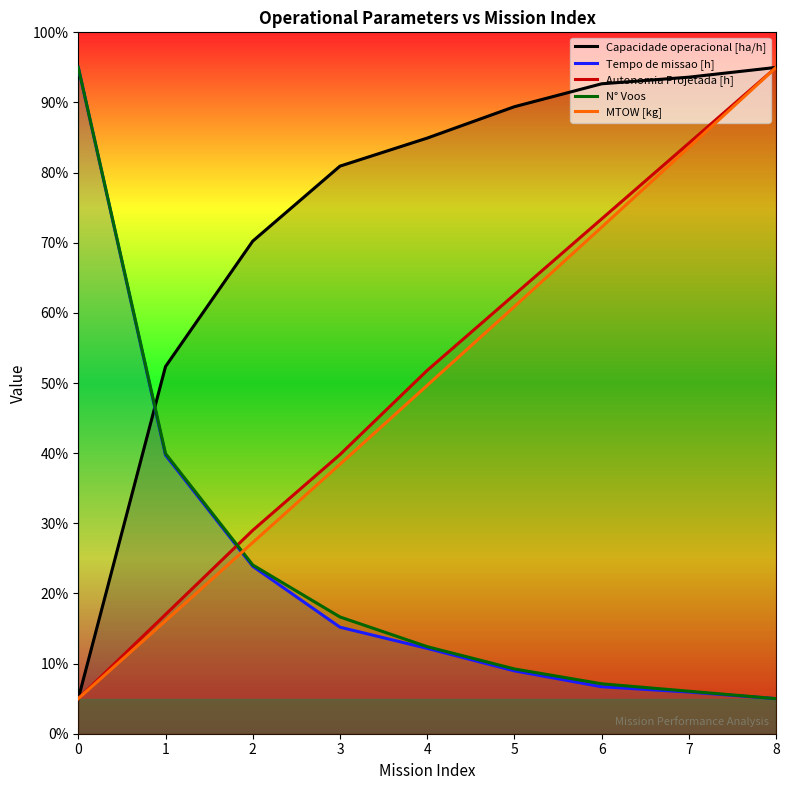

Between 0 and 3, which is larger?

3